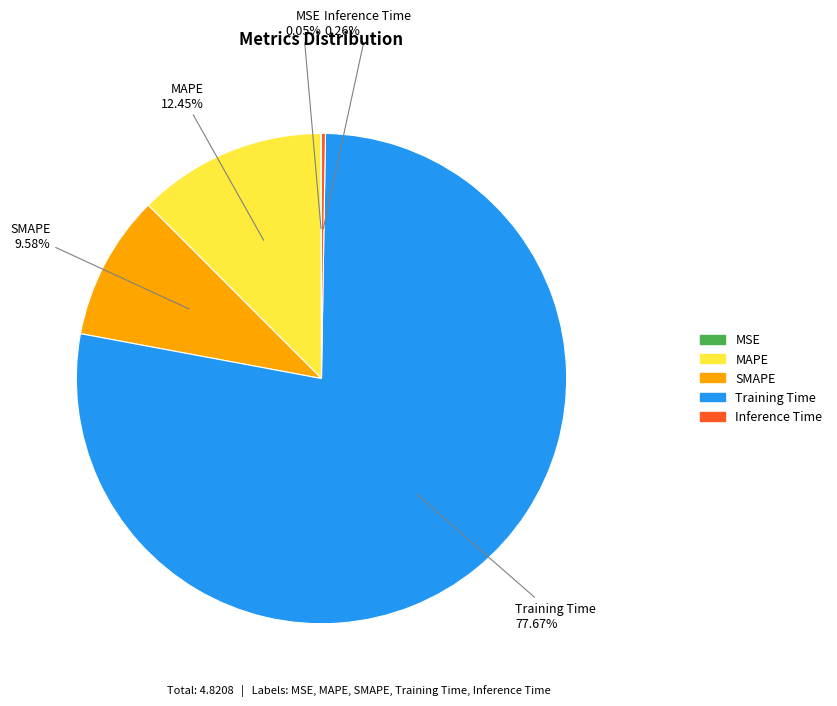

Which category has the biggest portion of the pie?

Training Time